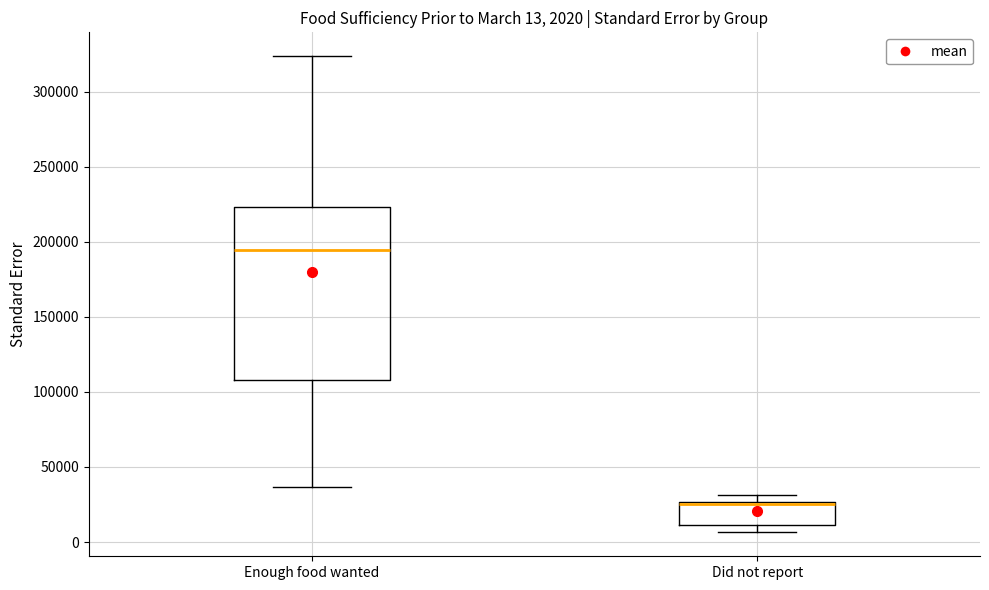

Which box has the lowest median line?

Did not report